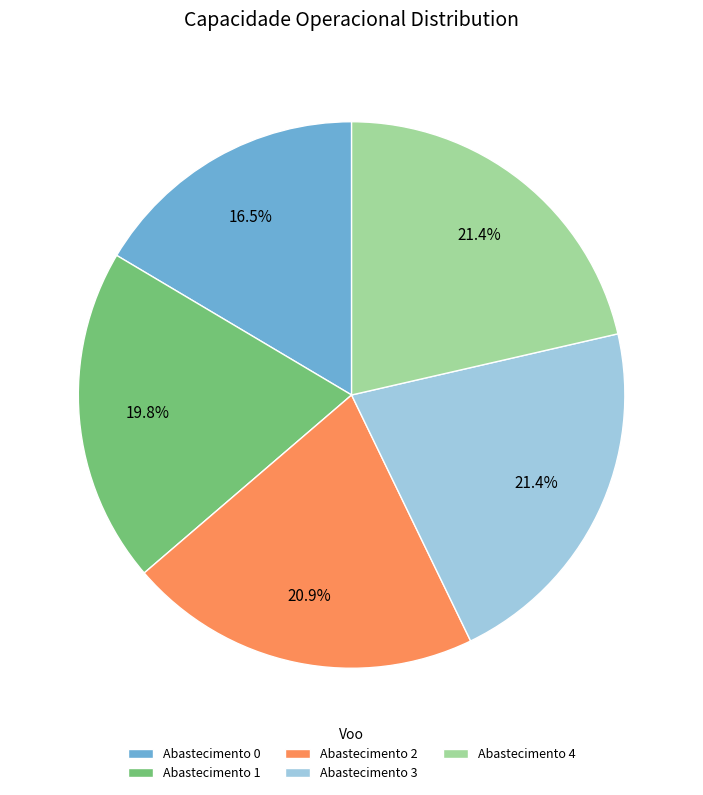

What is the smallest slice in the pie chart?

Abastecimento 0